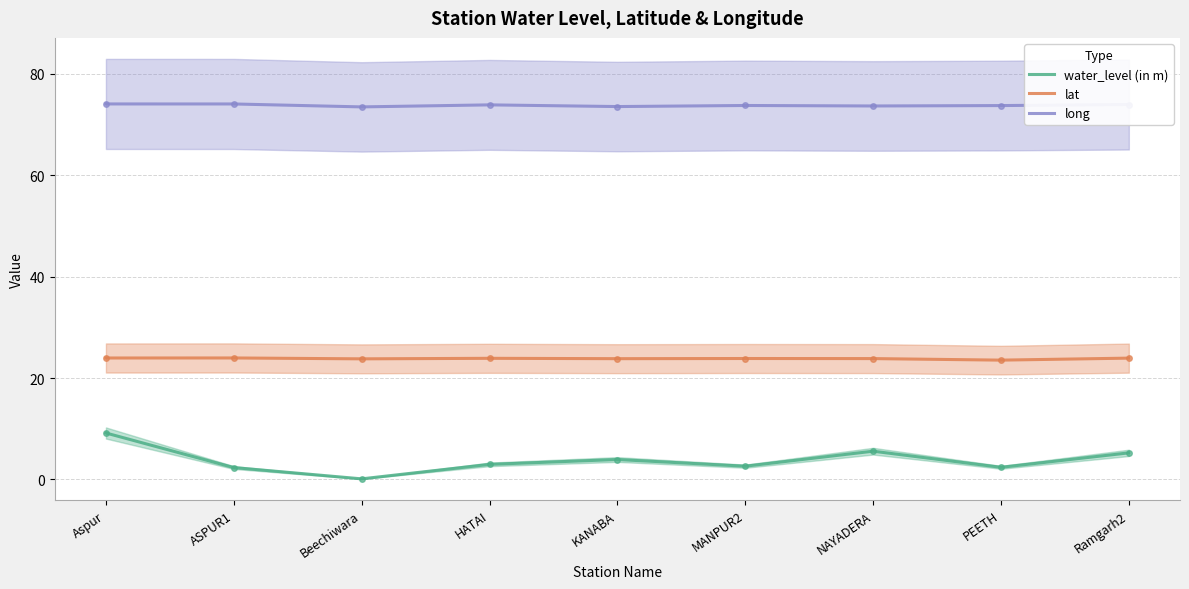

Which series has the largest range (max minus min)?

water_level (in m)